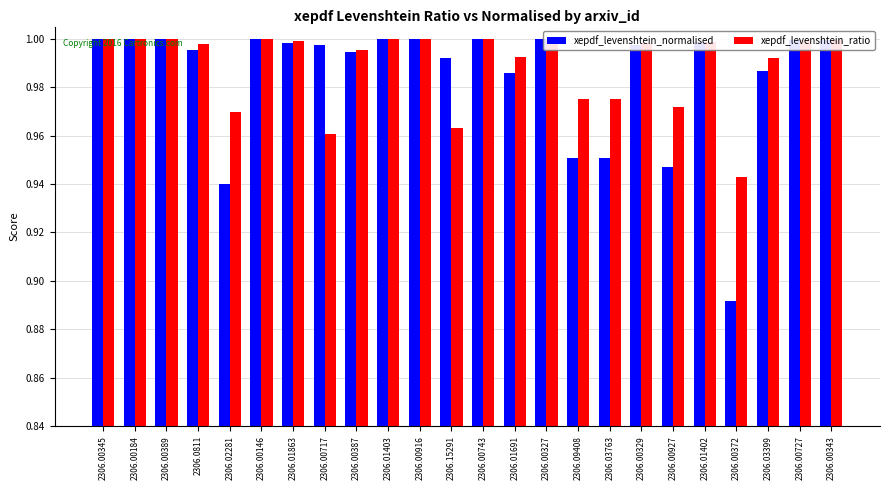

What position from the right is 2306.00916?

14